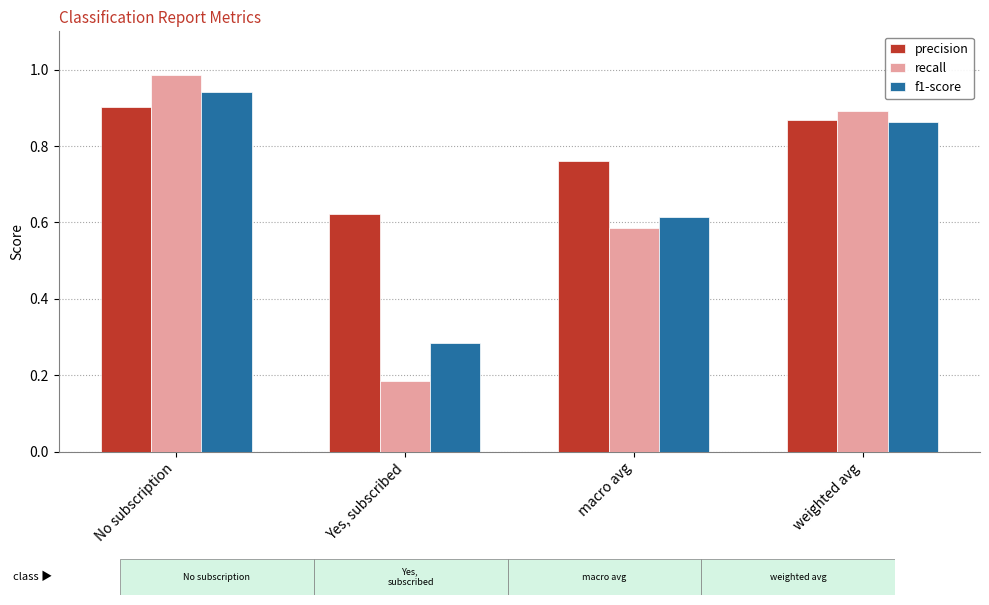

Rank the series at macro avg from highest to lowest value.

precision, f1-score, recall